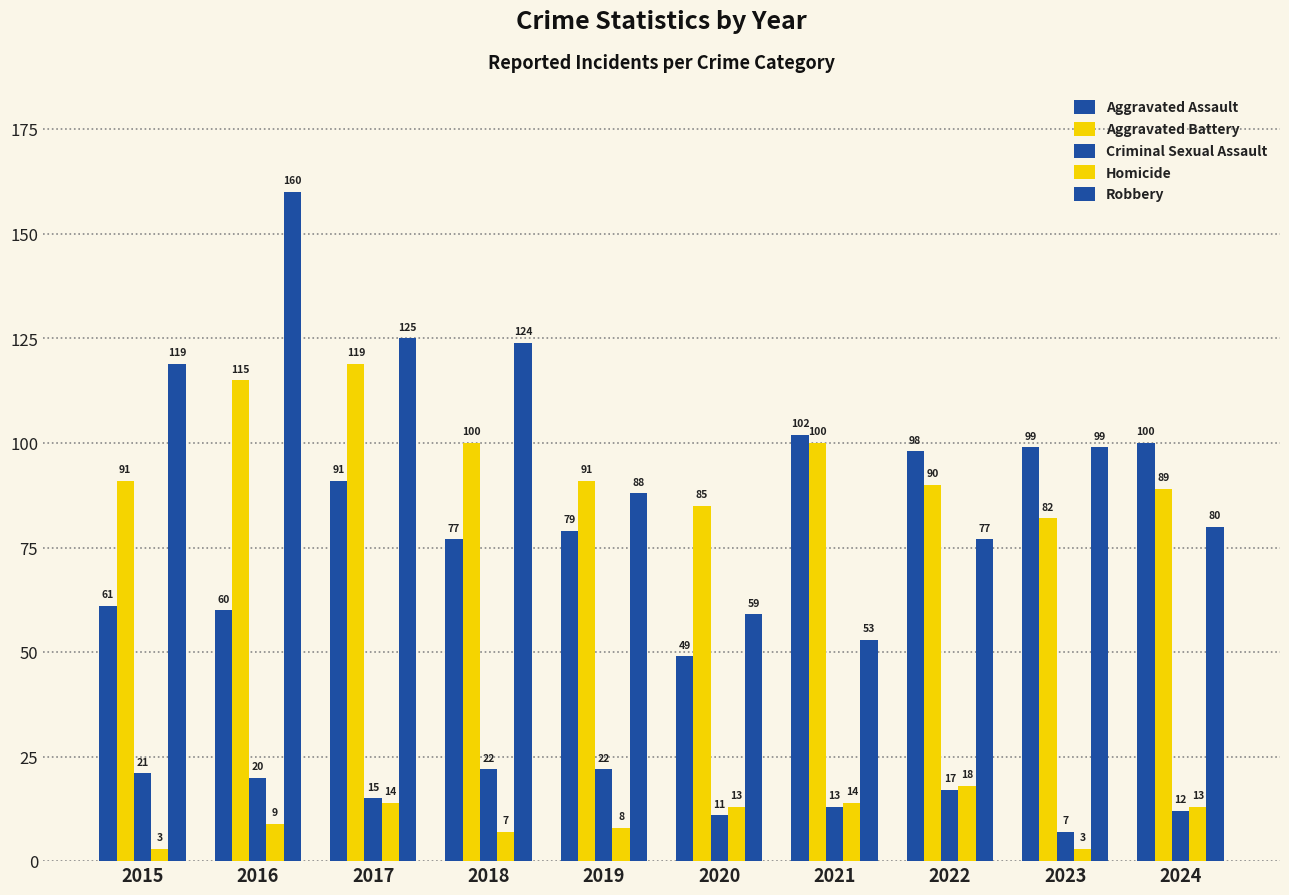

List the labels in order of Homicide value, smallest first.

2015, 2023, 2018, 2019, 2016, 2020, 2024, 2017, 2021, 2022